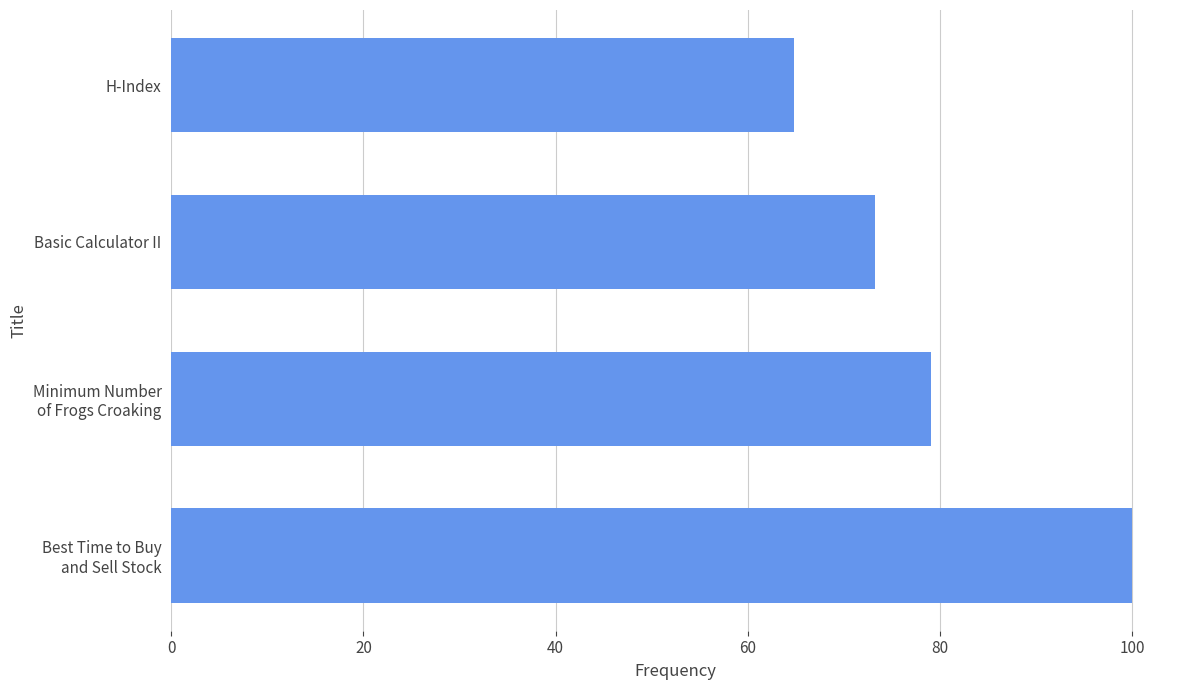

Does the chart contain stacked bars?

No